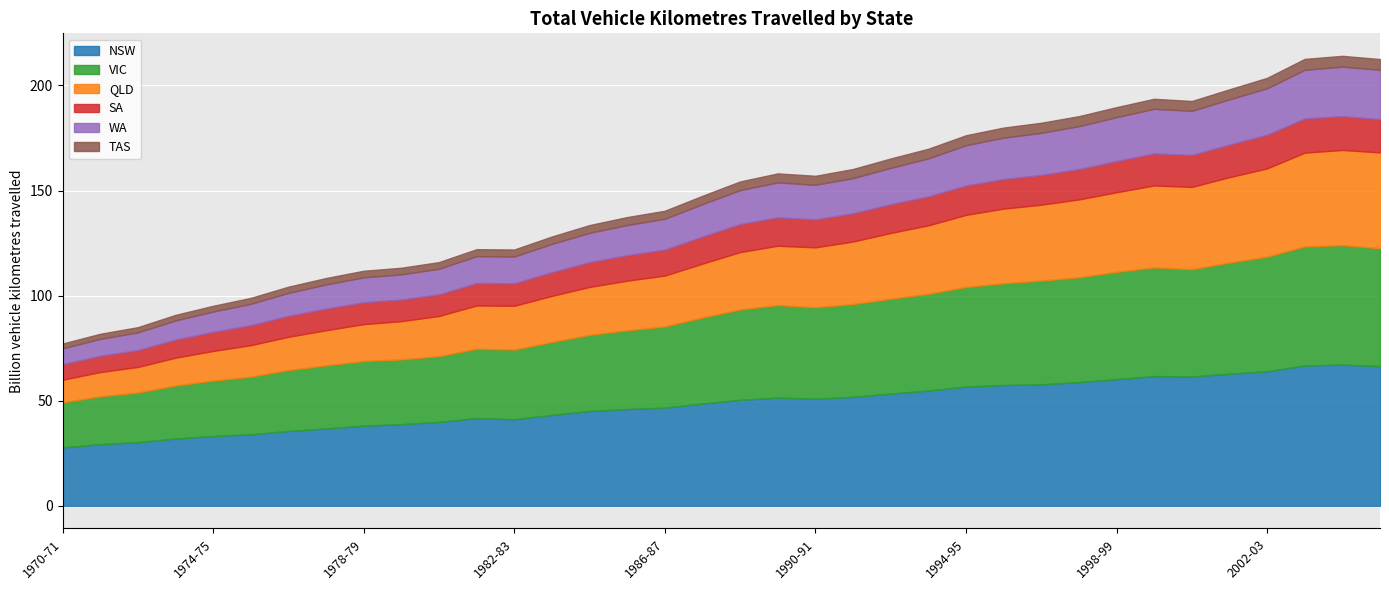

Count the number of data series in this chart.

6